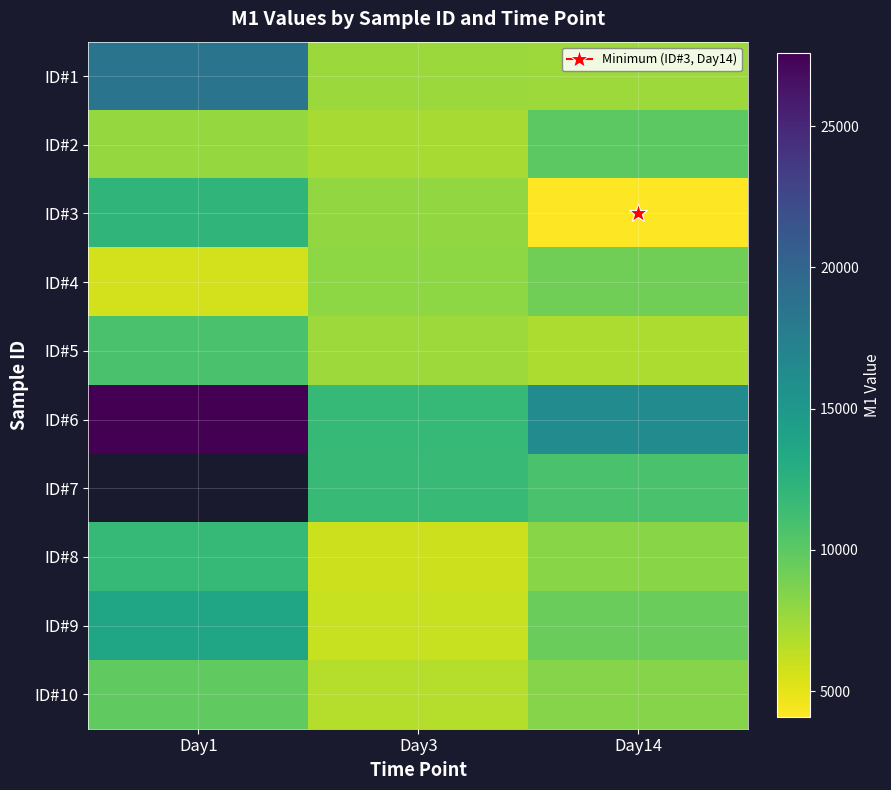

What is the total value across all series at Day3?

80392.3